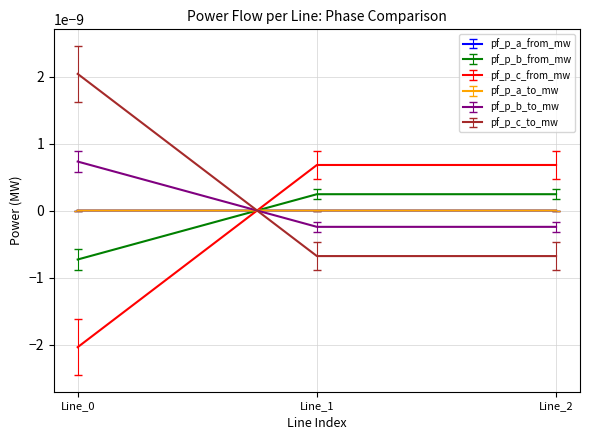

Does the chart have visible grid lines?

Yes